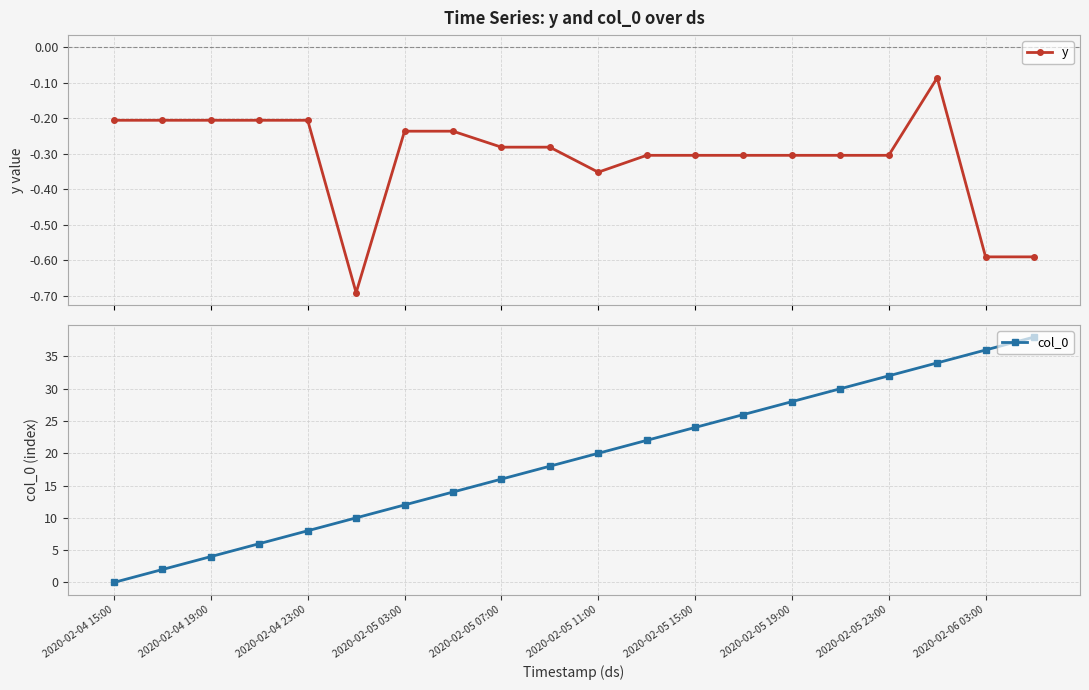

True or false: y and col_0 intersect in this chart.

False